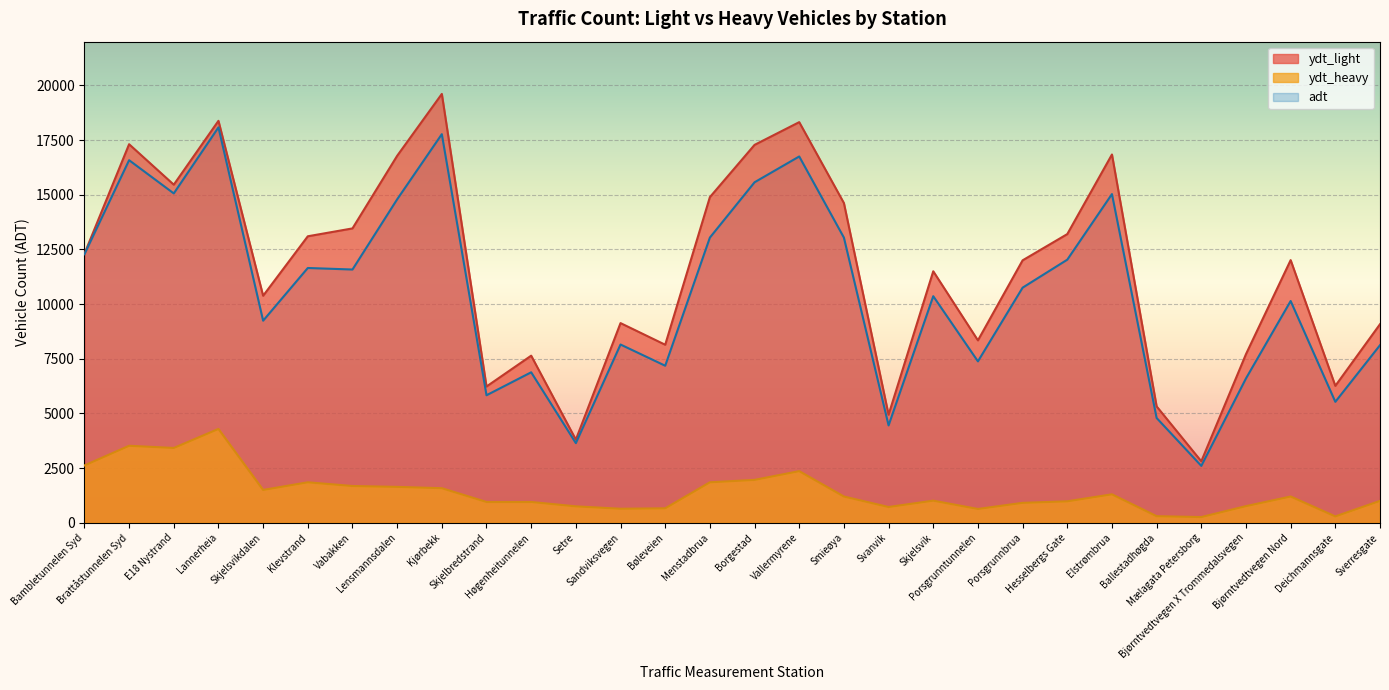

At which category does ydt_heavy reach its first local valley?

E18 Nystrand